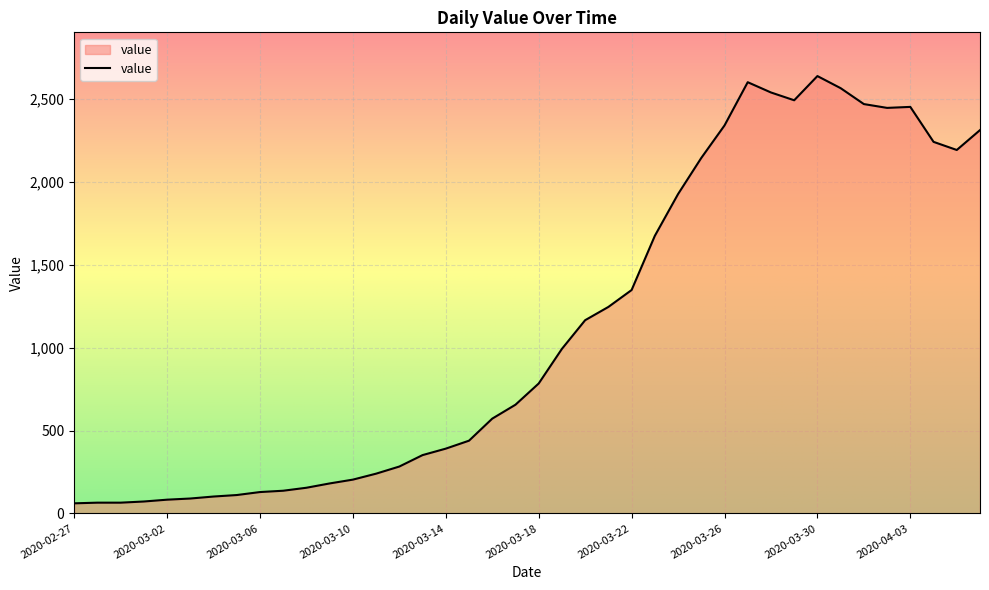

What is the difference between the maximum and minimum values?

2578